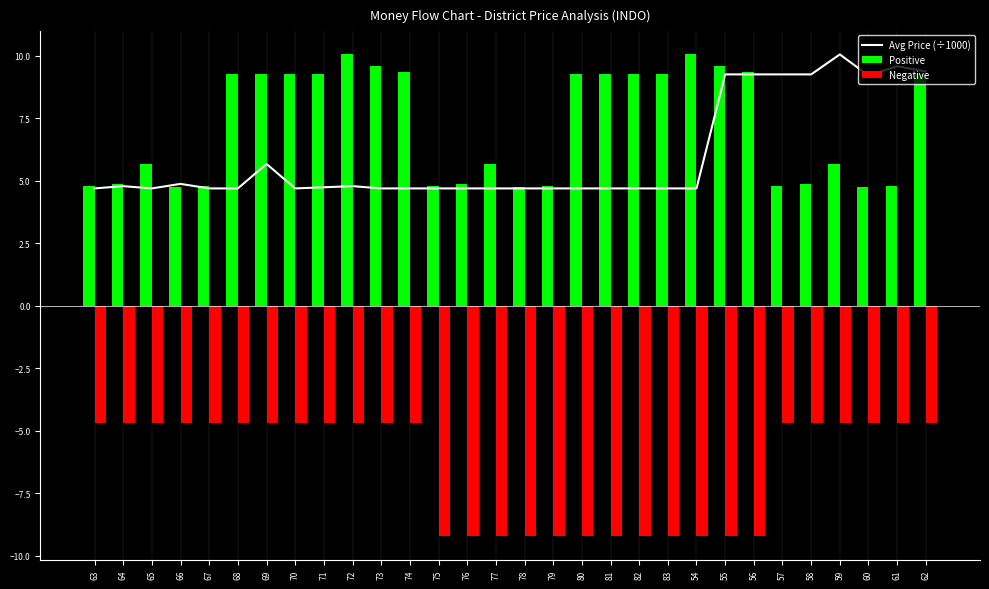

How many groups of bars are there?

30